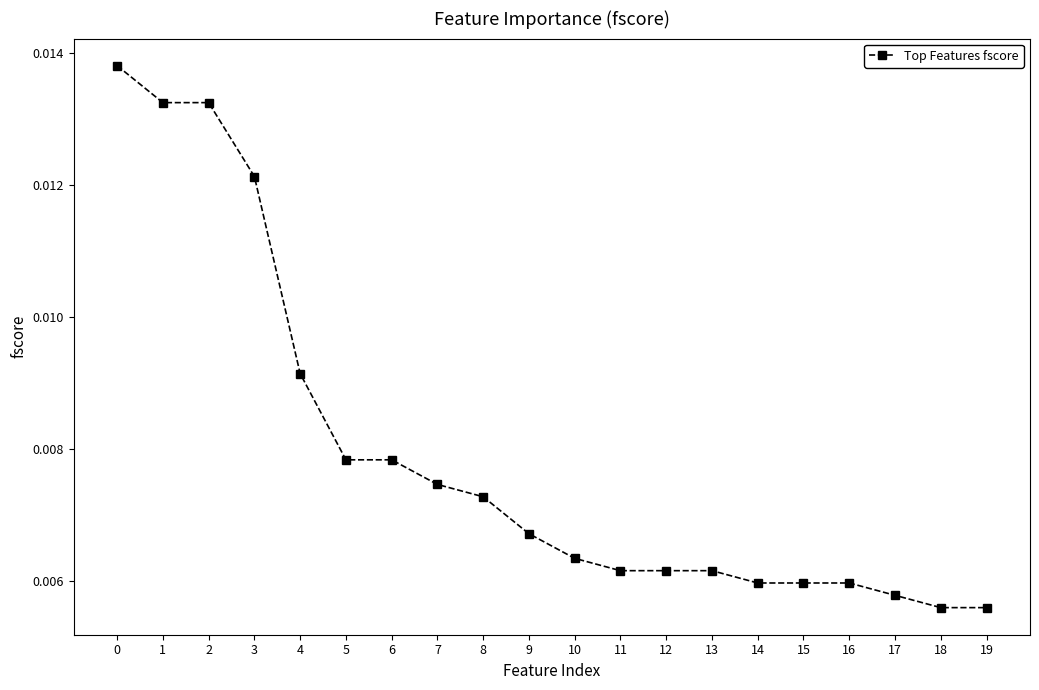

How many categories are shown in the chart?

20